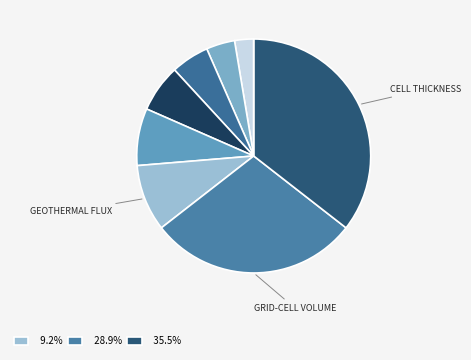

Which slice is the largest?

Ocean Model Cell Thickness